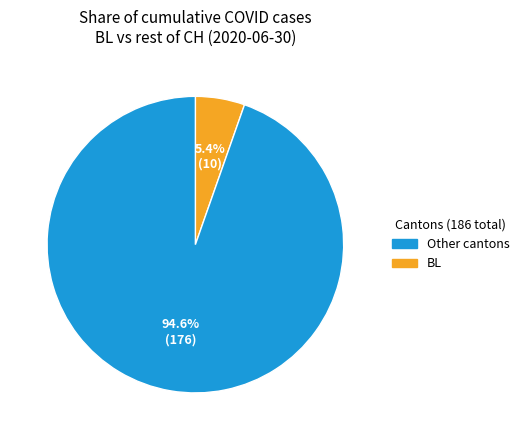

What is the smallest slice in the pie chart?

Other cantons